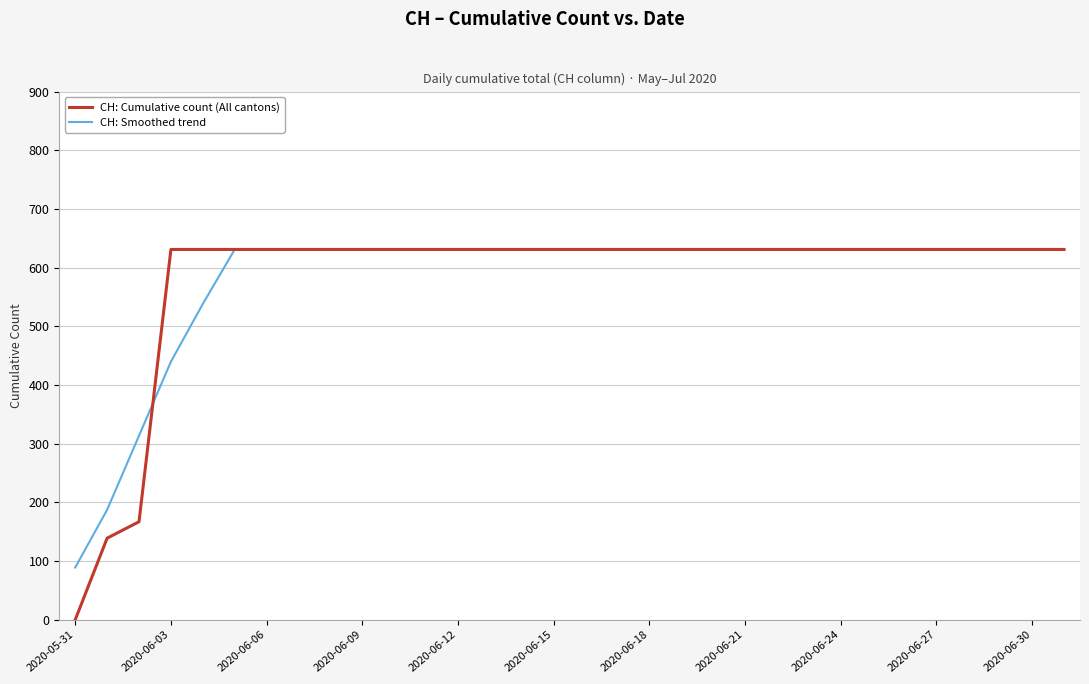

Is this an area chart (filled region under the line)?

No